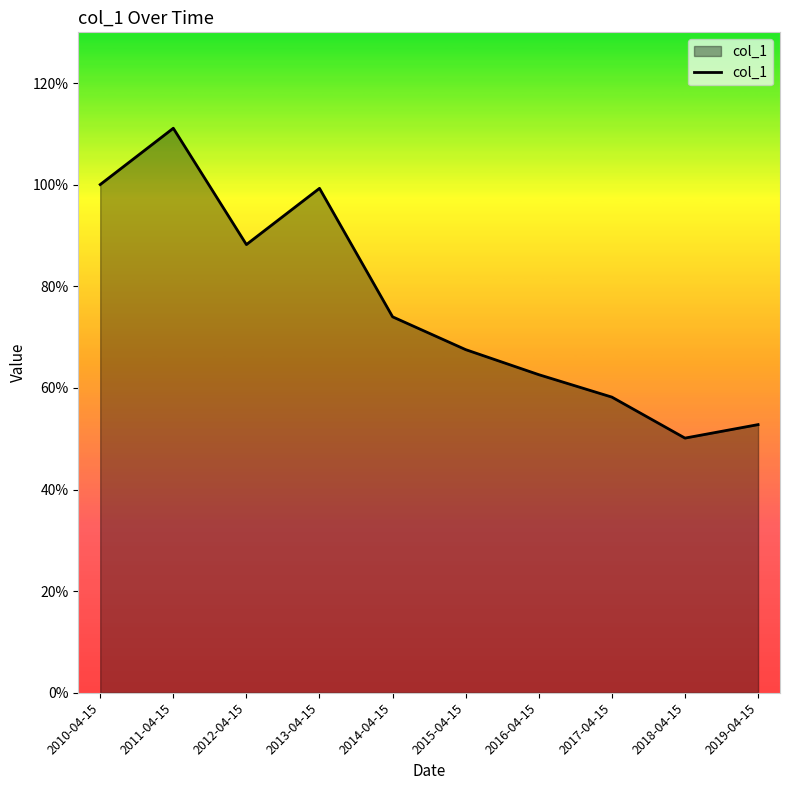

Reading left to right, extract all data points from this chart.

1.0	1.1	0.9	1.0	0.7	0.7	0.6	0.6	0.5	0.5